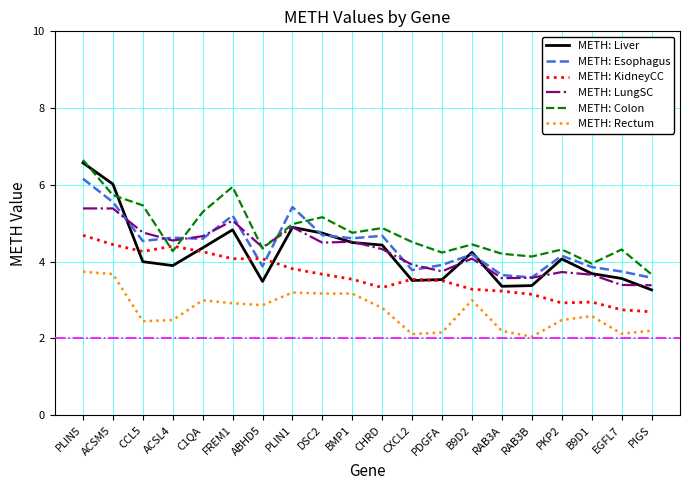

Between CCL5 and ACSL4, which series saw the biggest shift?

METH: Colon